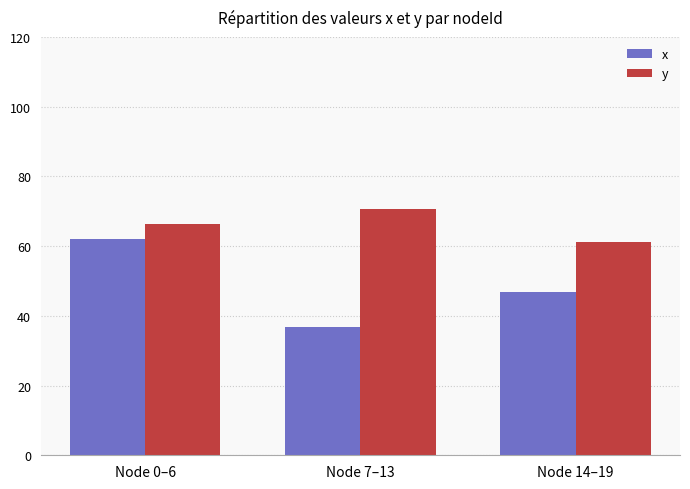

What is the label of the 1st bar from the right?

Node 14–19